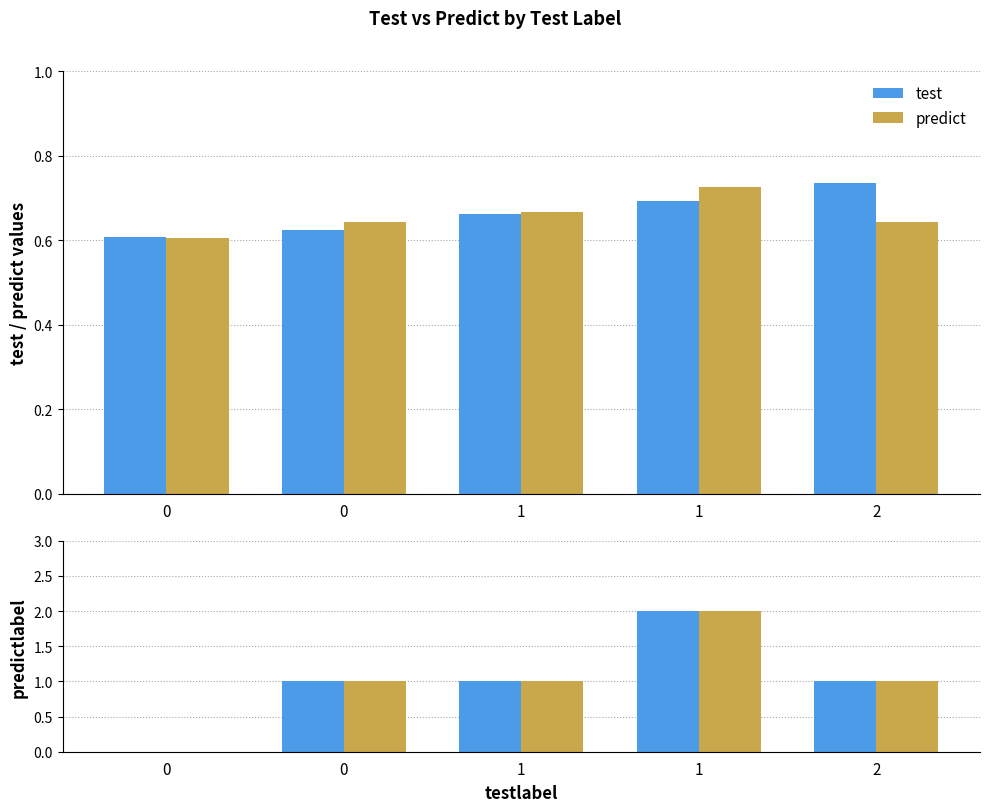

How many data points in predictlabel (blue) are less than 1?

1